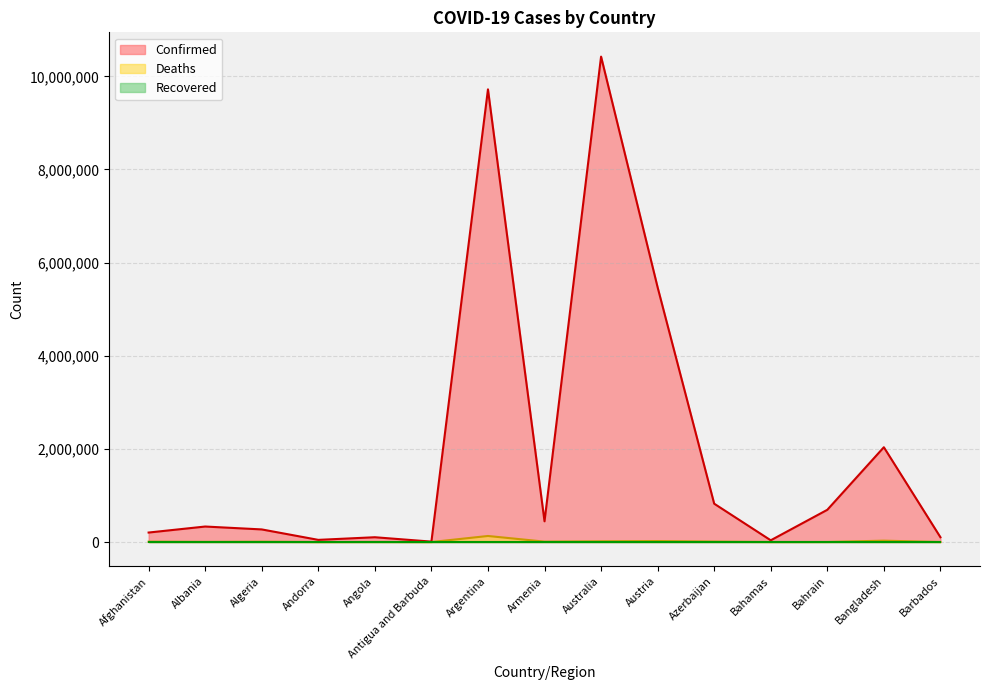

True or false: Deaths and Confirmed intersect in this chart.

False